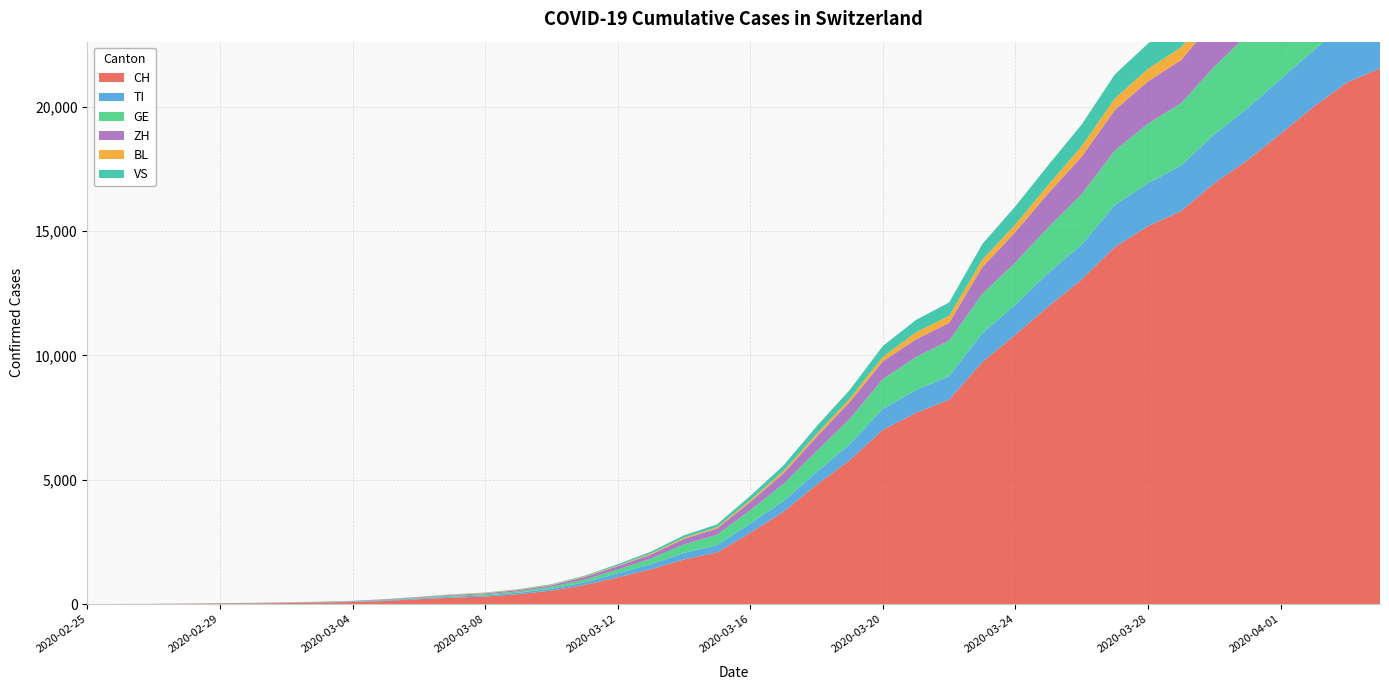

Reading left to right, extract all data points from this chart.

CH: 0	2	6	13	23	29	40	59	83	125	197	257	303	396	542	766	1072	1398	1795	2072	2864	3710	4793	5781	7005	7686	8217	9726	10830	11969	13053	14355	15194	15797	16919	17841	18907	19996	20964	21534
TI: 0	1	1	1	2	2	4	8	13	25	28	41	49	61	75	108	163	206	265	293	368	426	511	638	849	916	945	1162	1209	1354	1401	1688	1727	1837	1962	2091	2195	2271	2377	2442
GE: 0	1	1	4	8	9	10	13	14	17	25	38	40	56	76	109	150	222	340	423	544	692	848	1027	1194	1331	1430	1582	1699	1837	2033	2190	2393	2505	2721	2958	3137	3420	3621	3753
ZH: 0	0	2	2	6	7	10	13	15	23	29	34	40	49	62	101	140	163	218	250	326	429	568	679	711	711	711	1074	1222	1369	1501	1628	1702	1734	1860	1951	2140	2304	2432	2465
BL: 0	0	0	1	2	2	2	2	2	6	6	15	19	20	22	26	26	42	47	54	76	89	116	134	184	282	289	302	306	341	422	466	502	511	539	561	588	610	625	656
VS: 0	0	0	1	1	2	3	3	4	5	6	7	12	17	22	30	53	76	98	115	172	225	312	349	436	498	535	628	728	793	874	968	1017	1055	1144	1211	1282	1334	1383	1416